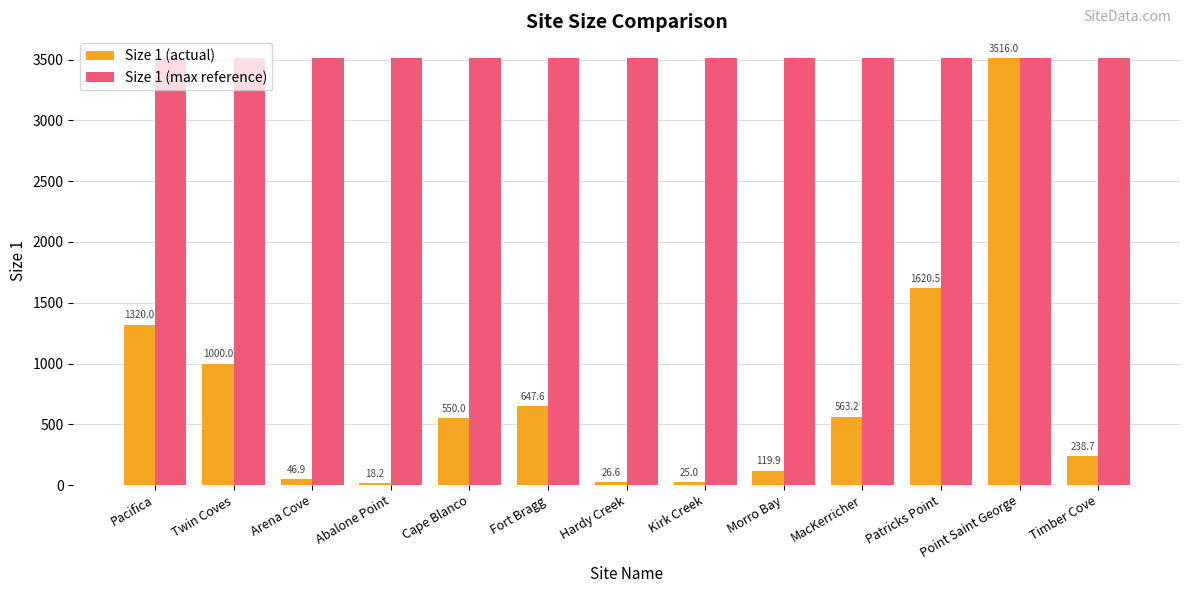

What is the label of the 1st bar from the left?

Pacifica